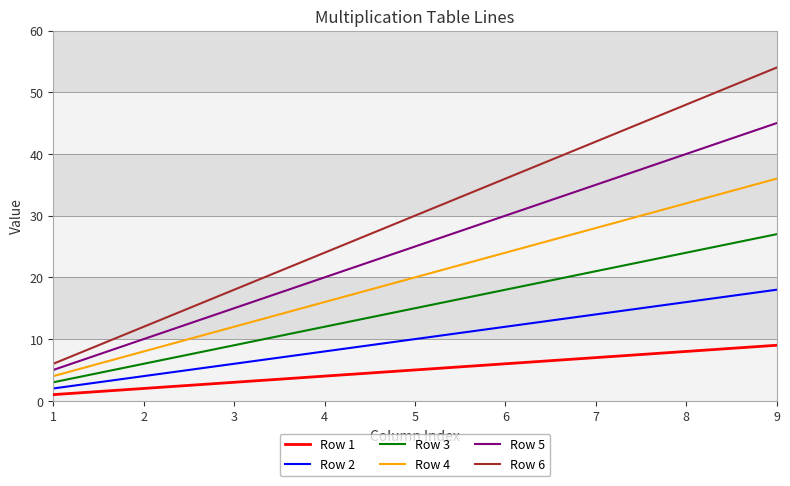

What is the difference between the maximum and minimum values in the Row 3 series?

24